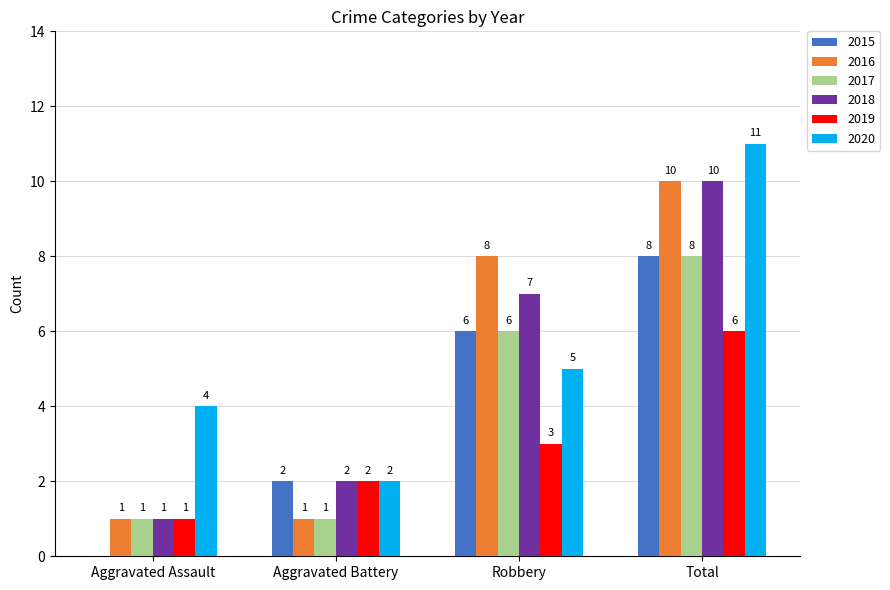

Between Aggravated Assault and Robbery, which series saw the biggest shift?

2016